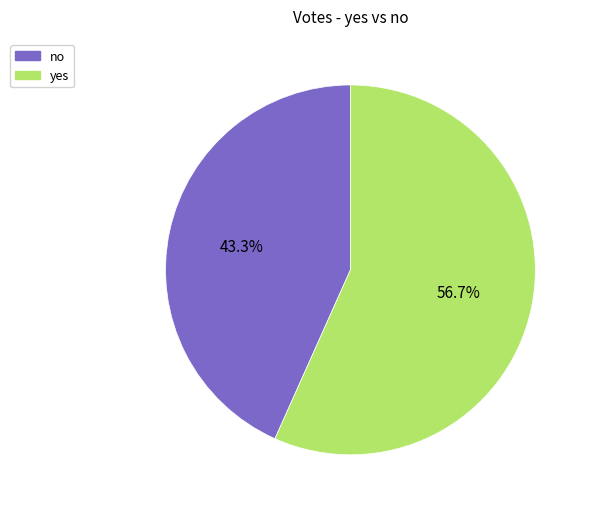

Is there any slice that represents more than half of the pie?

Yes